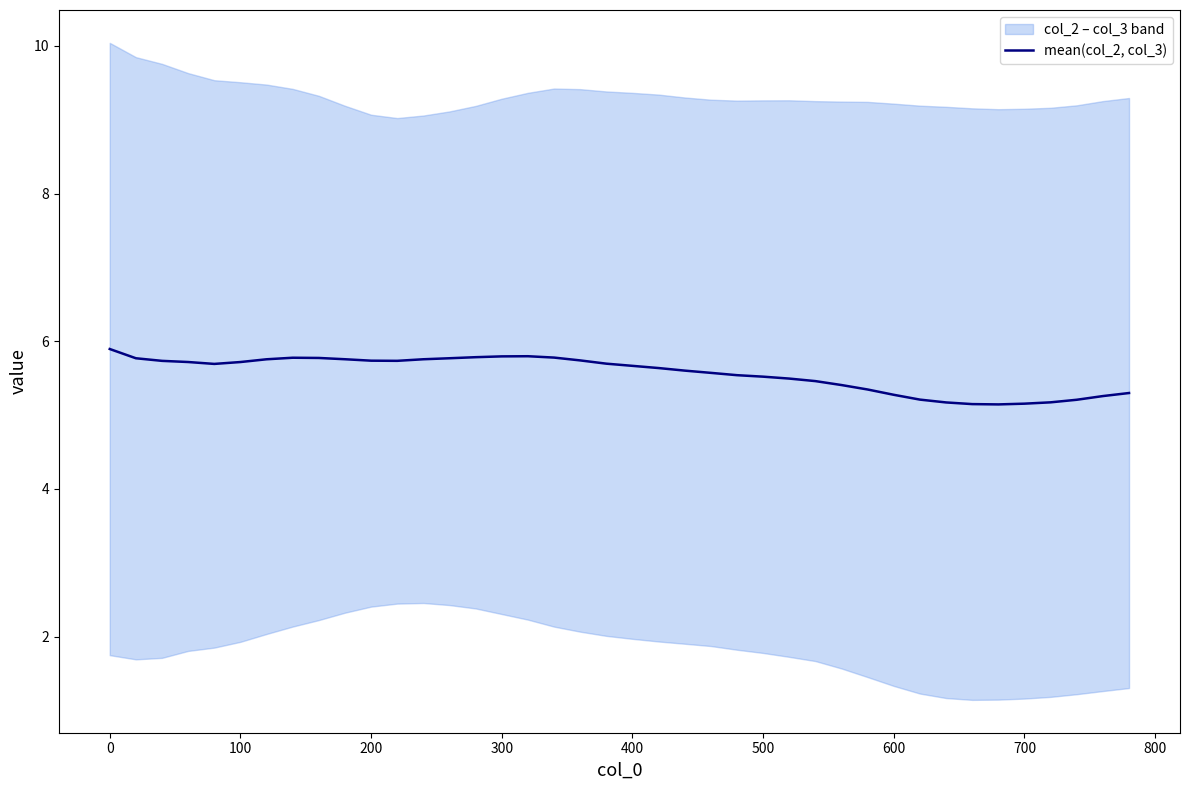

Does the chart have visible grid lines?

No